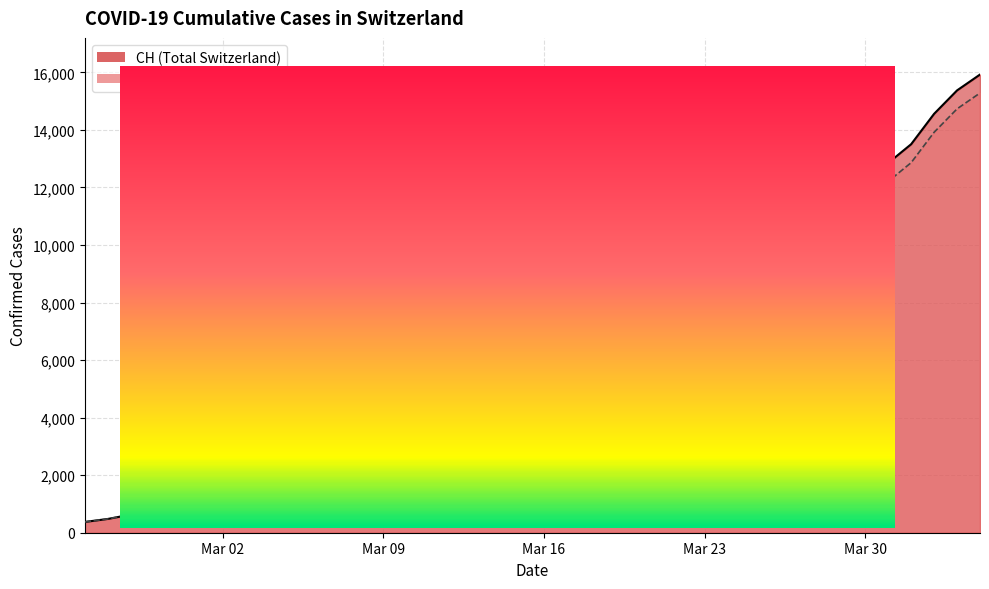

Rank the series by their maximum value, from highest to lowest.

CH, GE